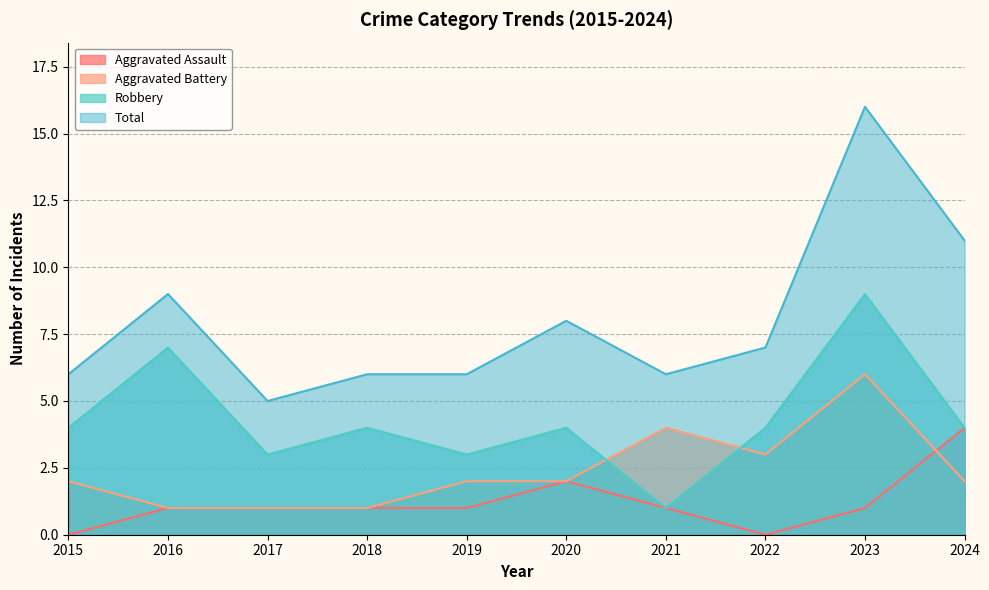

What is the value of the Robbery point at the 7th from the left?

1